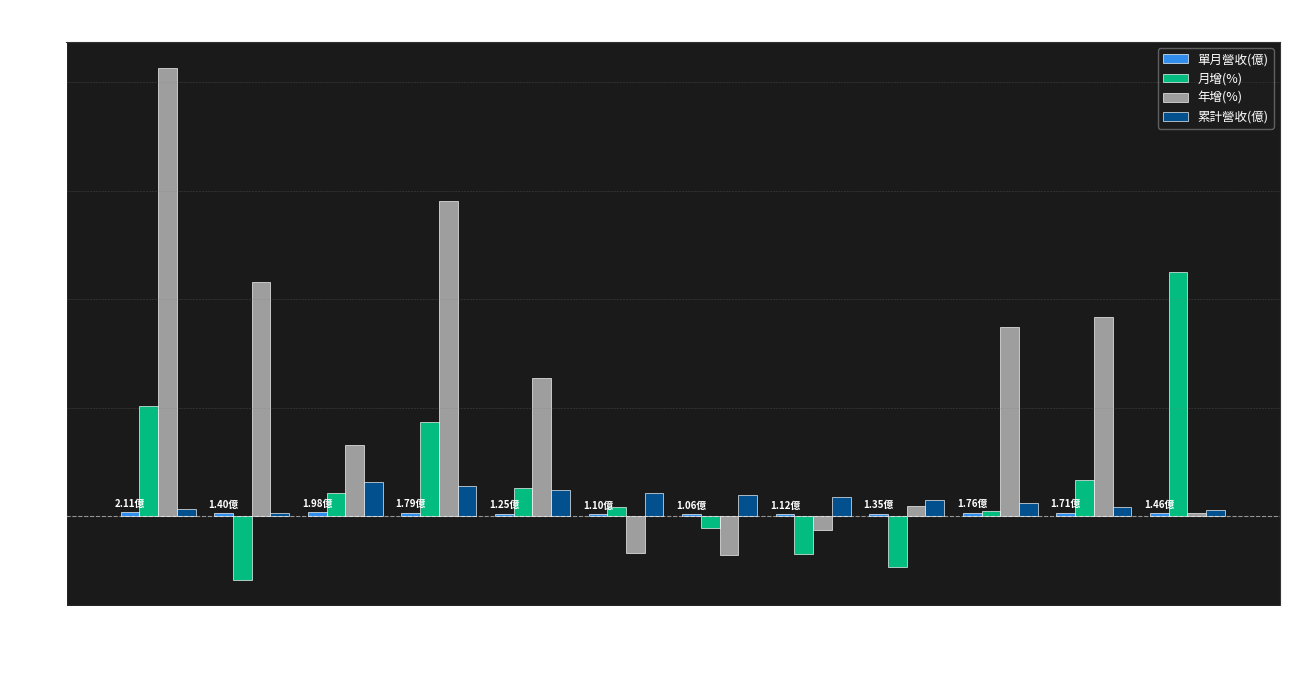

Which series has the widest spread of values?

年增(%)